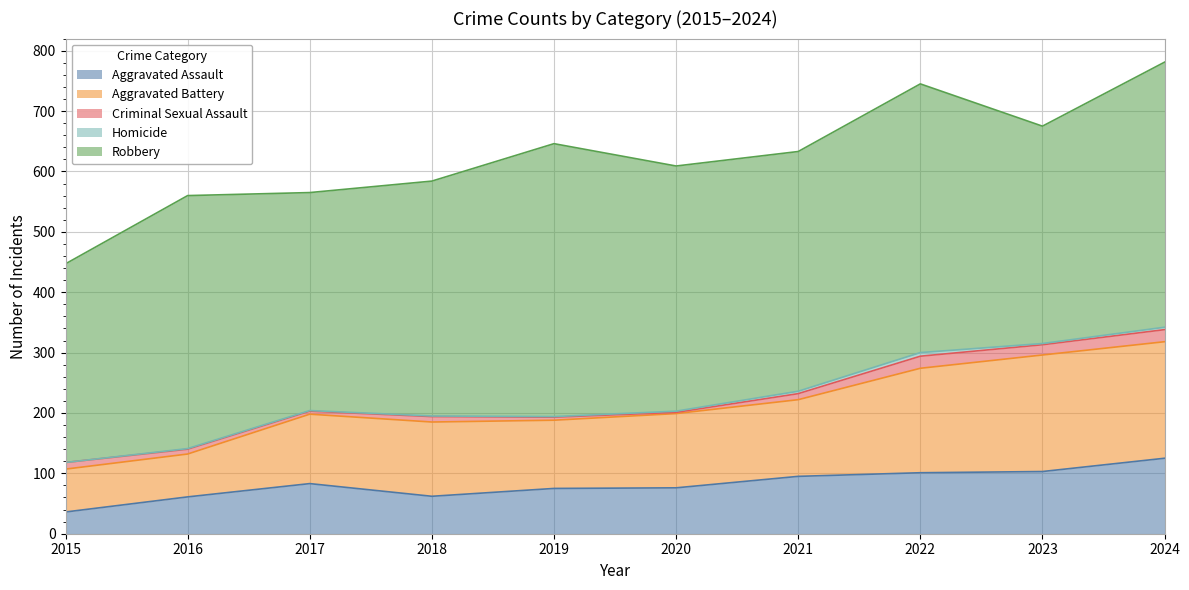

Which series has the largest total across all categories?

Robbery